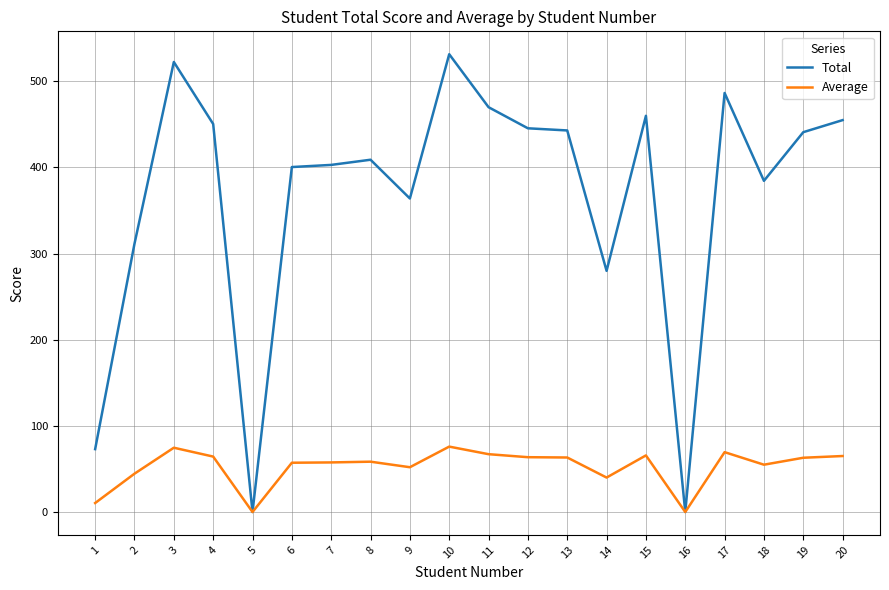

The value of Average at 6 is 84.6. True or false?

False